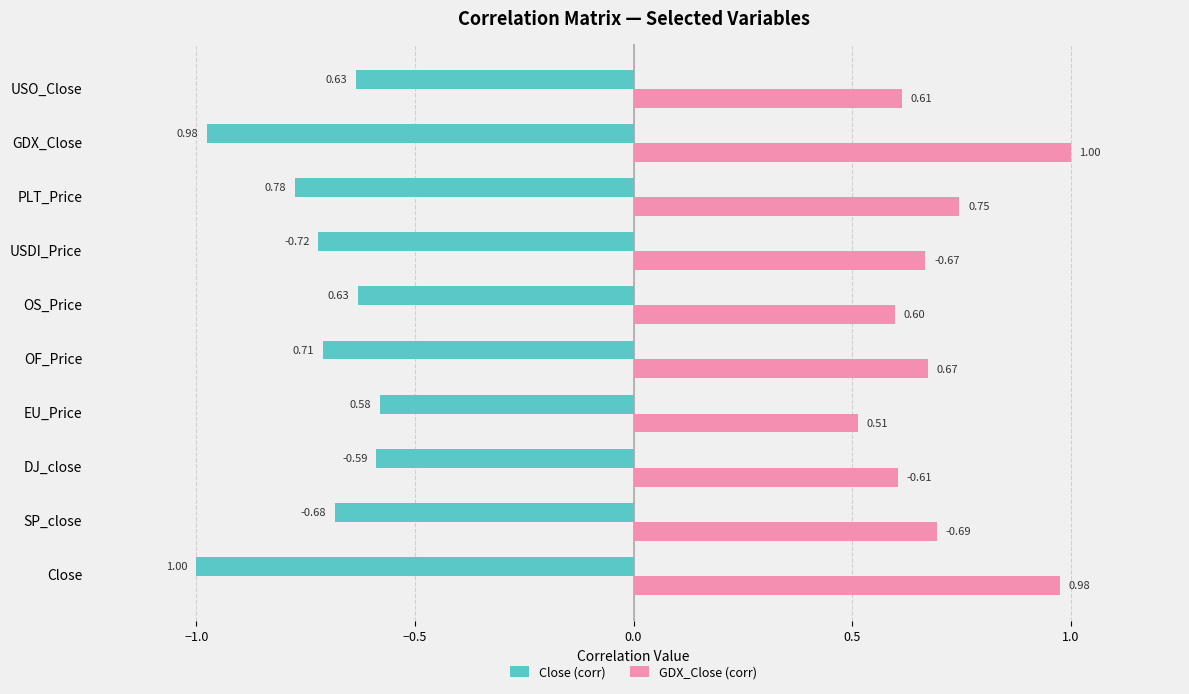

Between EU_Price and USO_Close, which series saw the biggest shift?

GDX_Close (corr)